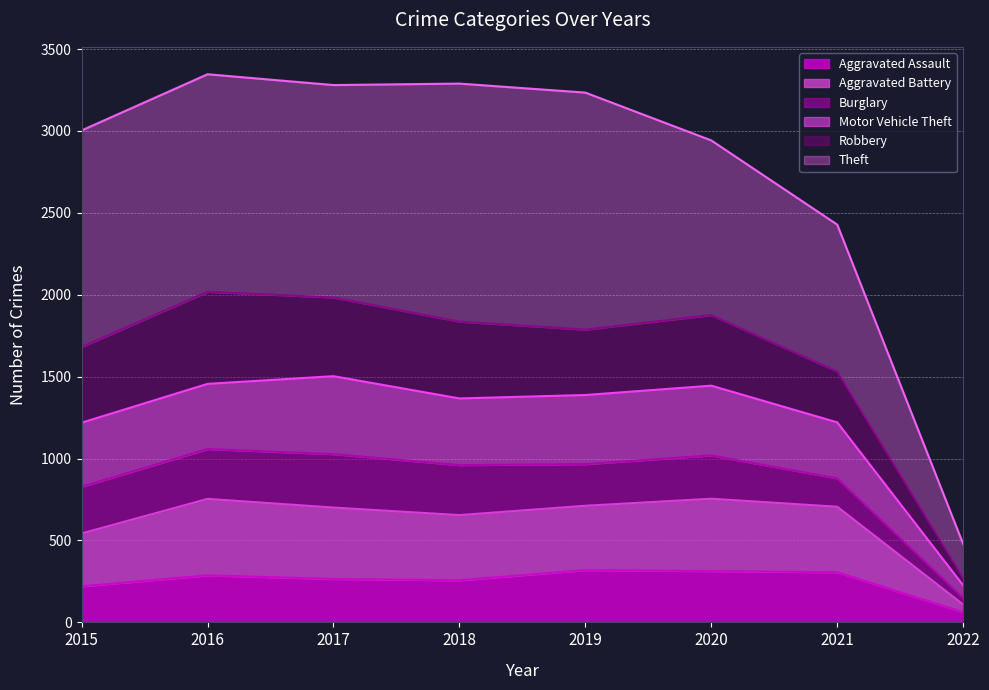

What is the sum of the Aggravated Assault values at 2016 and 2018?

544